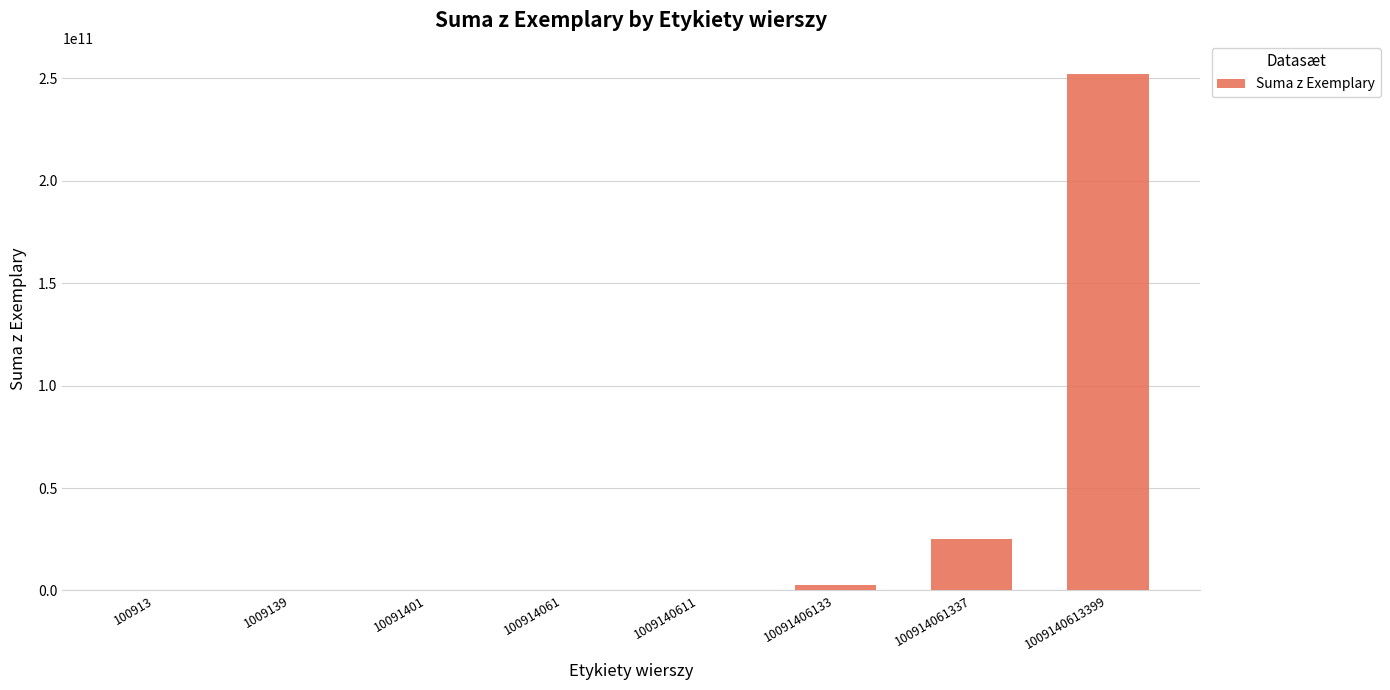

At which category does the chart reach its peak across all series?

1009140613399